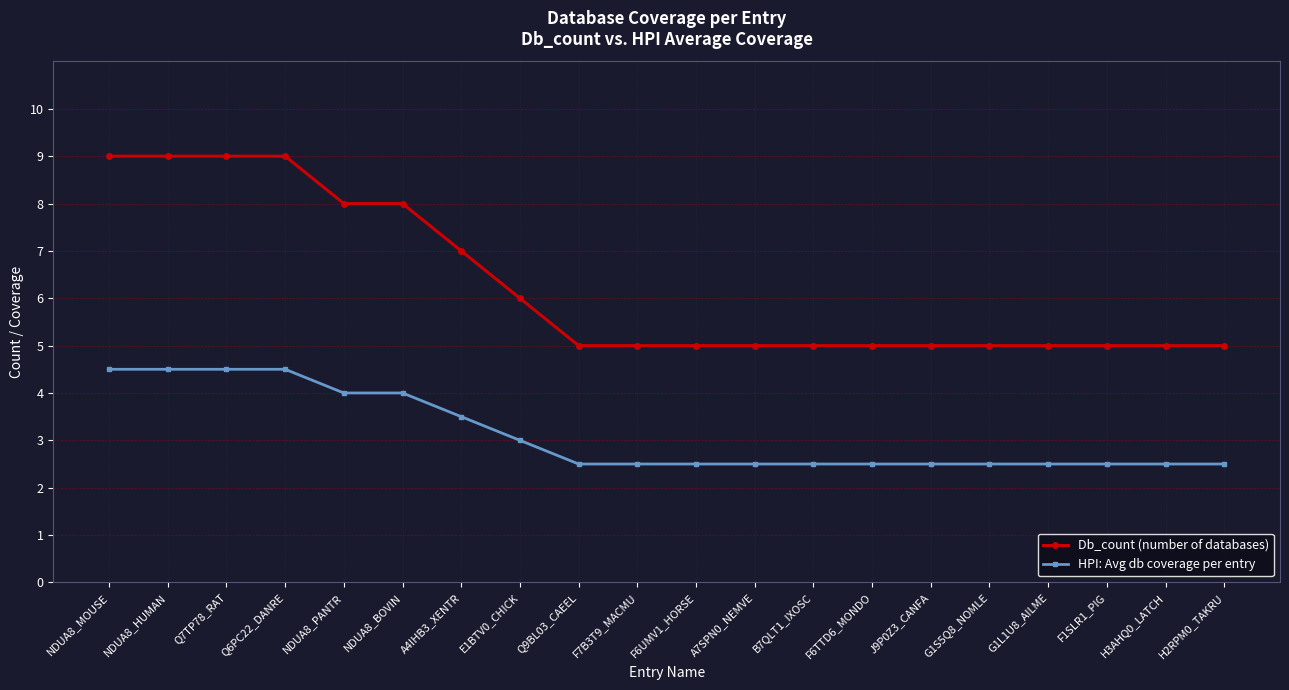

Reading right to left, transcribe all the data shown in this chart.

Db_count (number of databases): 5.0	5.0	5.0	5.0	5.0	5.0	5.0	5.0	5.0	5.0	5.0	5.0	6.0	7.0	8.0	8.0	9.0	9.0	9.0	9.0
HPI: Avg db coverage per entry: 2.5	2.5	2.5	2.5	2.5	2.5	2.5	2.5	2.5	2.5	2.5	2.5	3.0	3.5	4.0	4.0	4.5	4.5	4.5	4.5